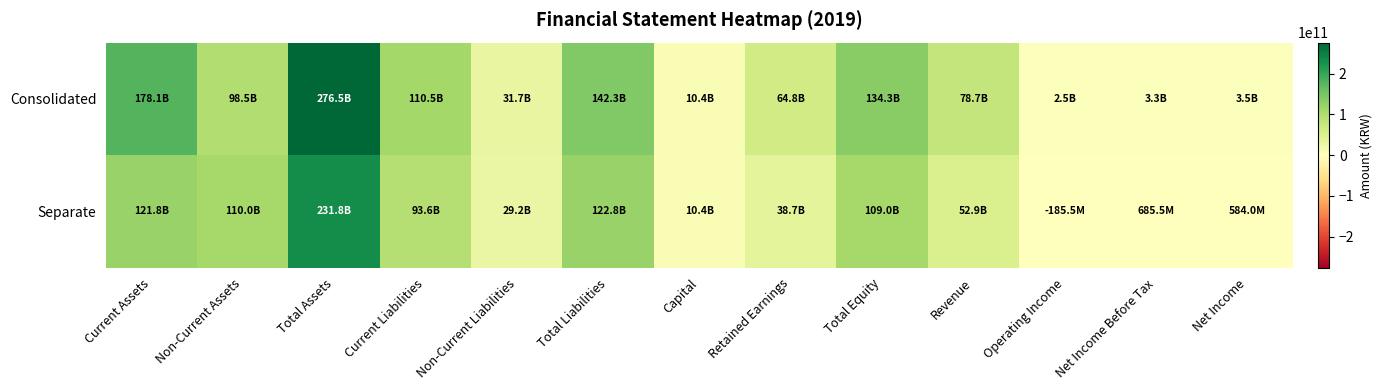

Rank the series by their maximum value, from highest to lowest.

Consolidated, Separate